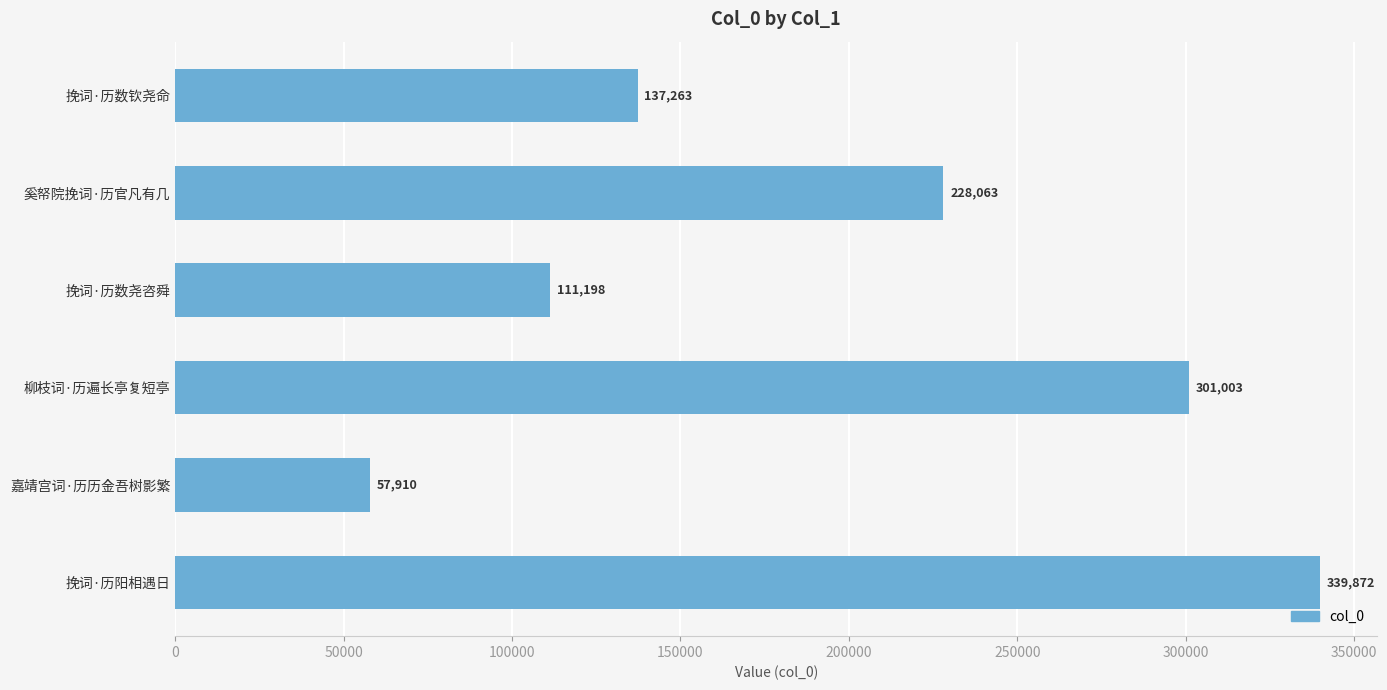

What is the sum of all values?

1175309